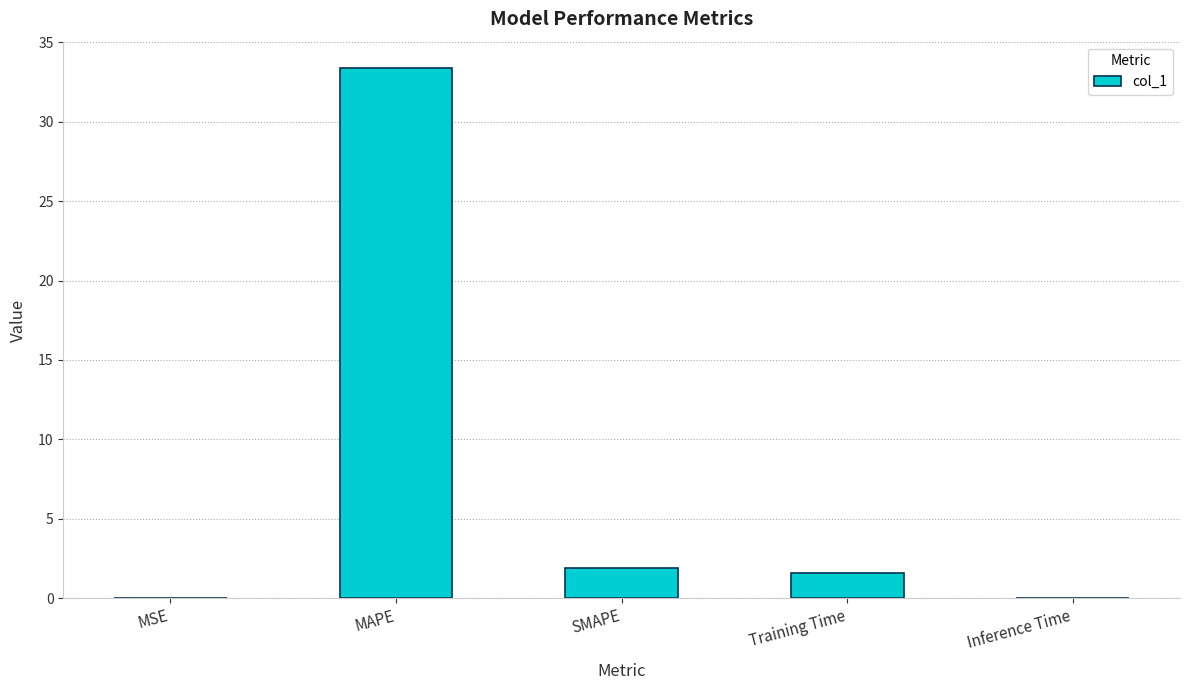

Where is the data nearest to the value 16?

SMAPE